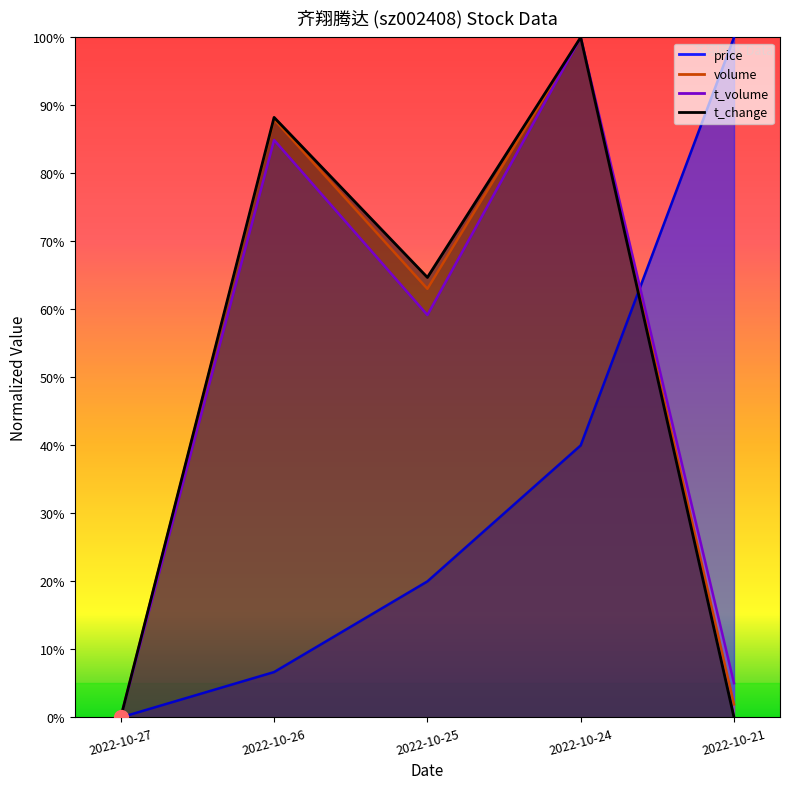

Rank the categories by t_change value from highest to lowest.

2022-10-24, 2022-10-26, 2022-10-25, 2022-10-27, 2022-10-21